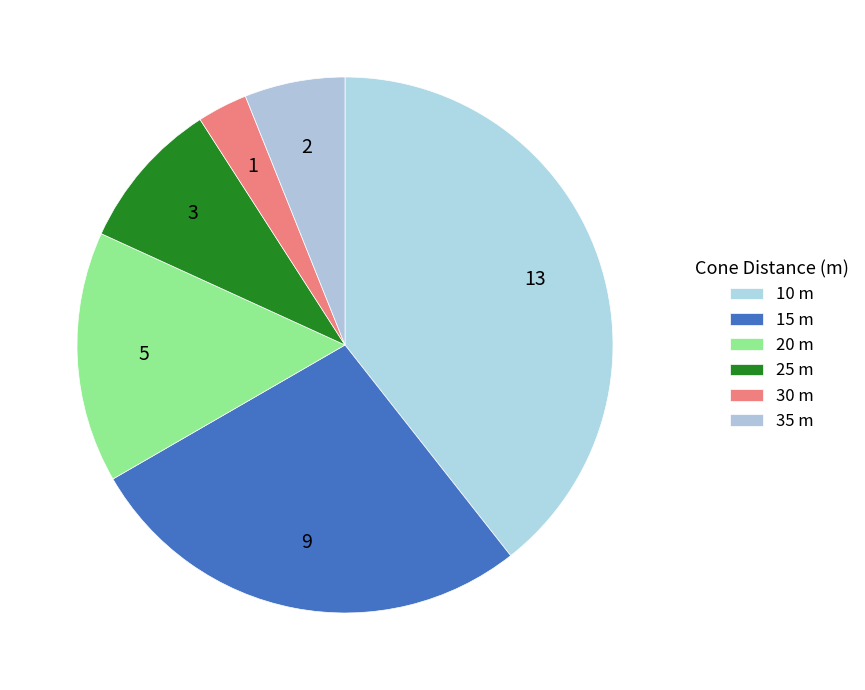

The 30 m slice represents 3% of the pie. True or false?

True